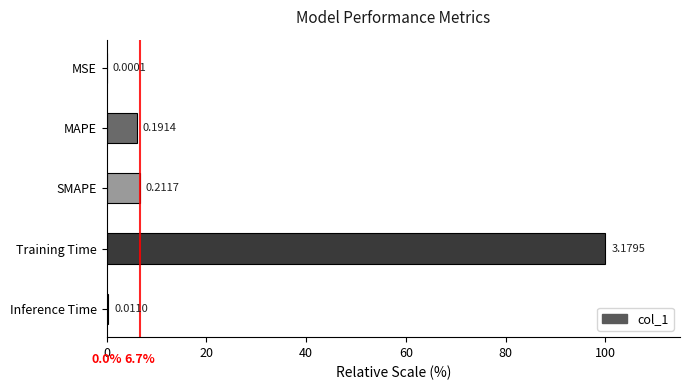

What is the change in value from MSE to SMAPE?

+6.7